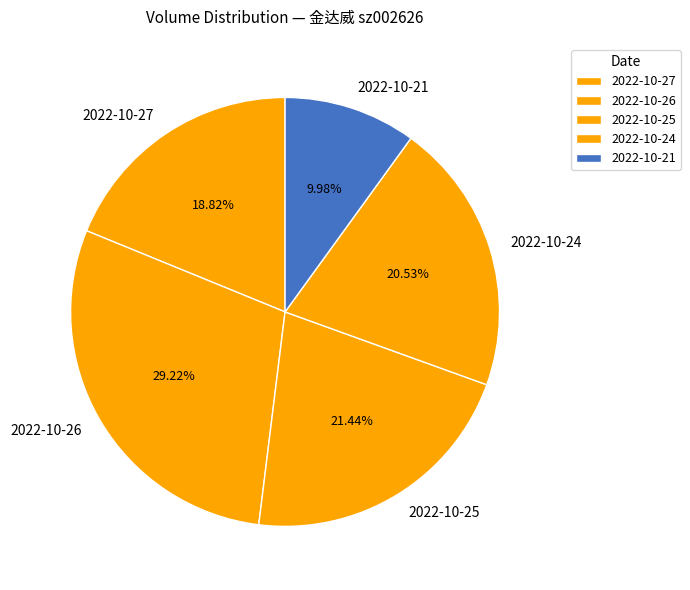

Combined, what portion of the pie is 2022-10-24 and 2022-10-21?

30.5%